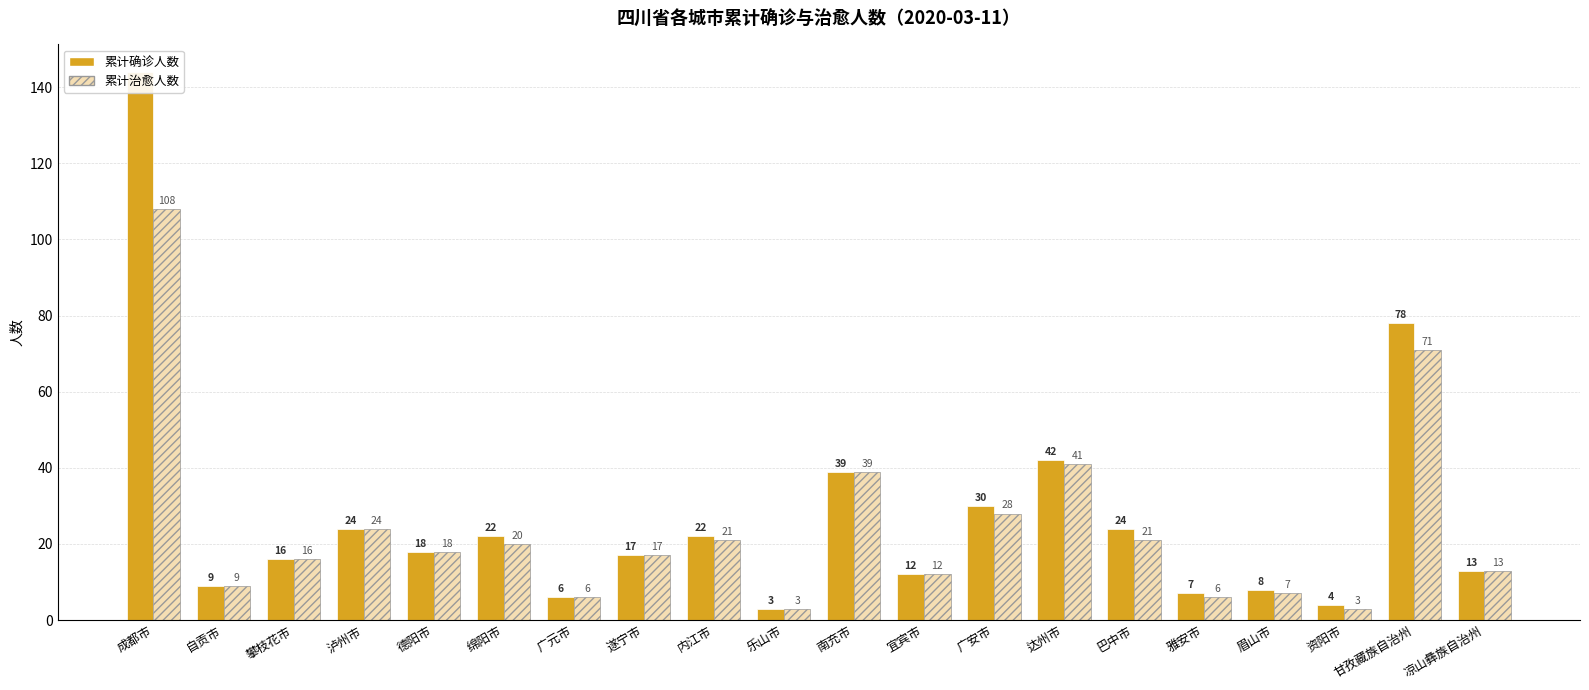

The value of 累计确诊人数 at 成都市 is 144. True or false?

True